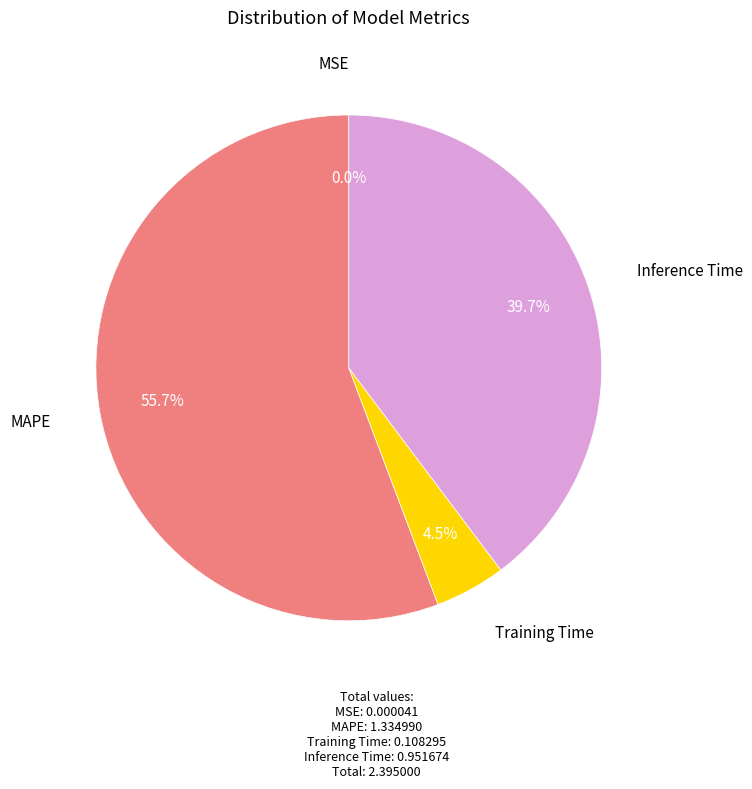

Is there any slice that represents more than half of the pie?

Yes